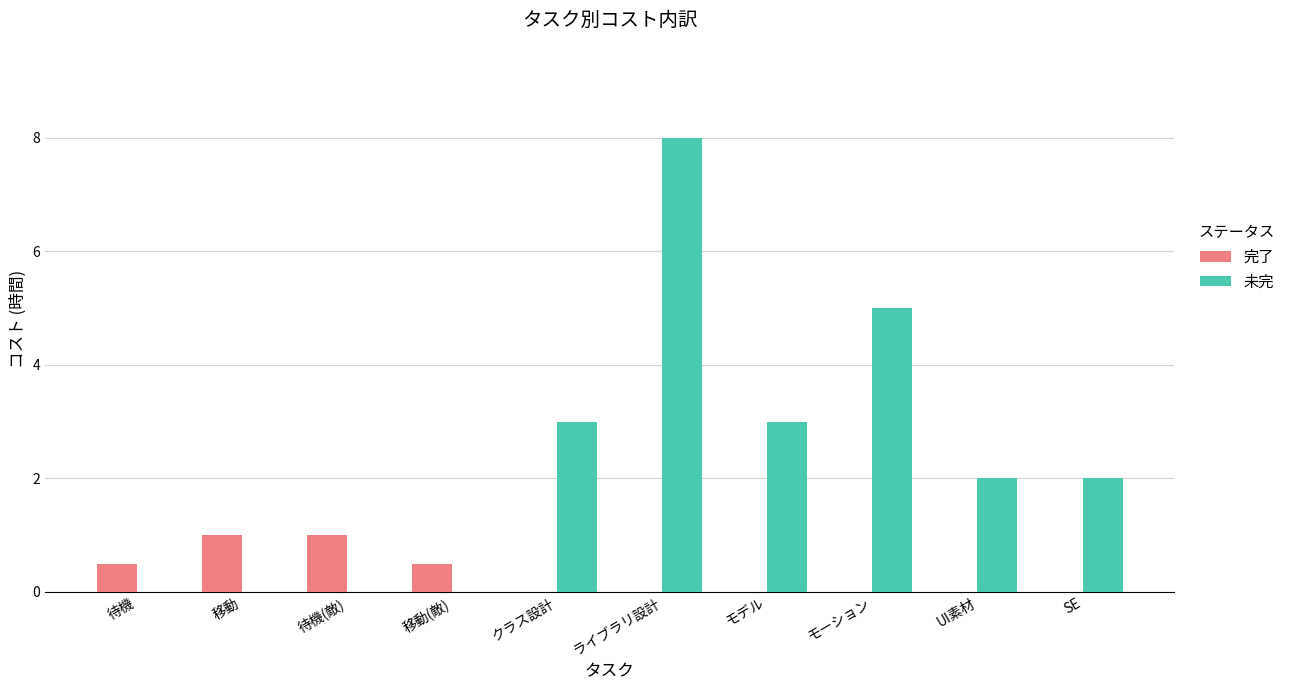

What is the average value of the 完了 series?

0.3